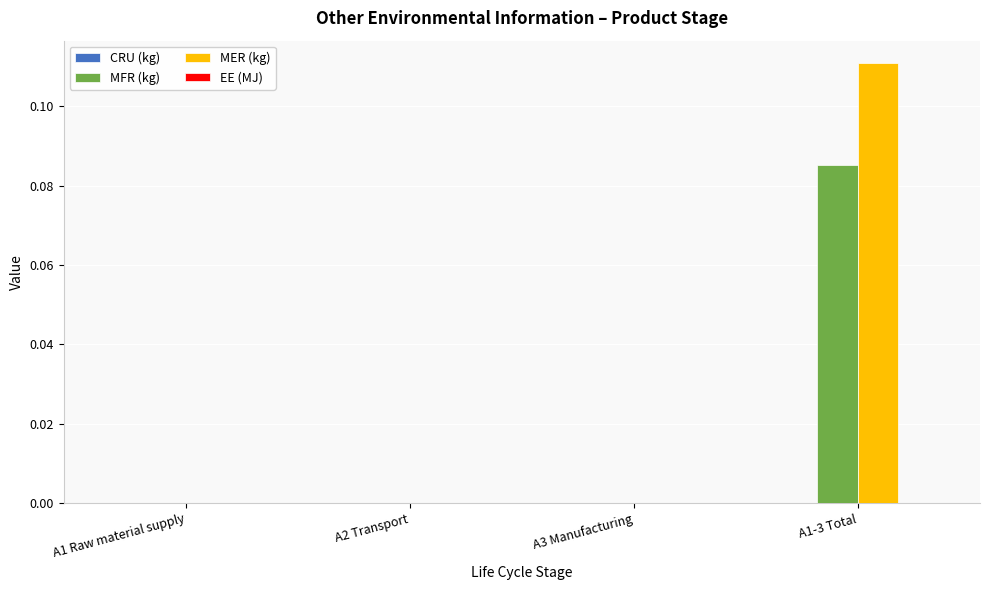

Which series changed the most between A2 Transport and A1-3 Total?

MER (kg)